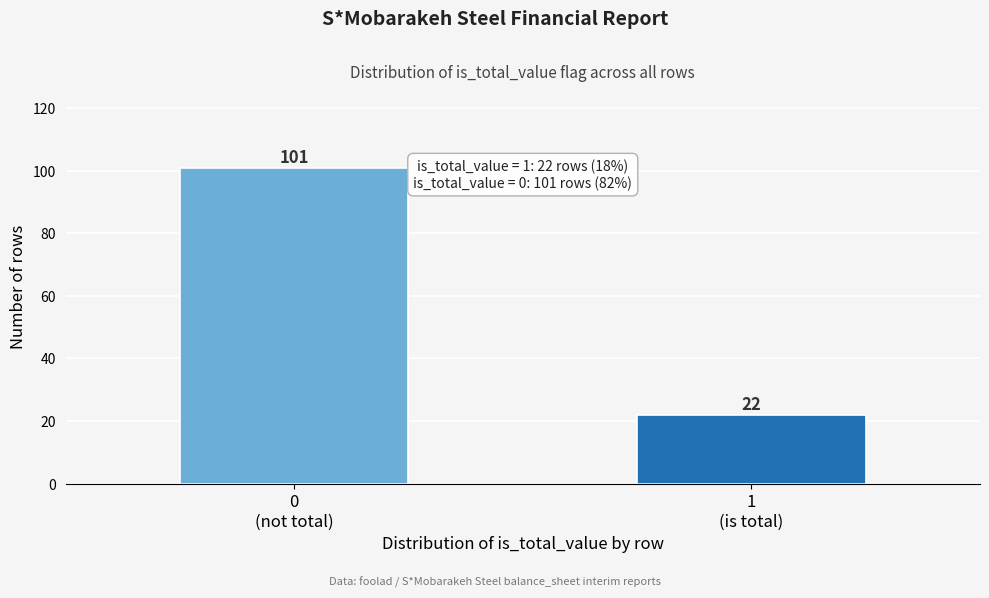

Reading left to right, what are all the values shown in this chart?

101	22